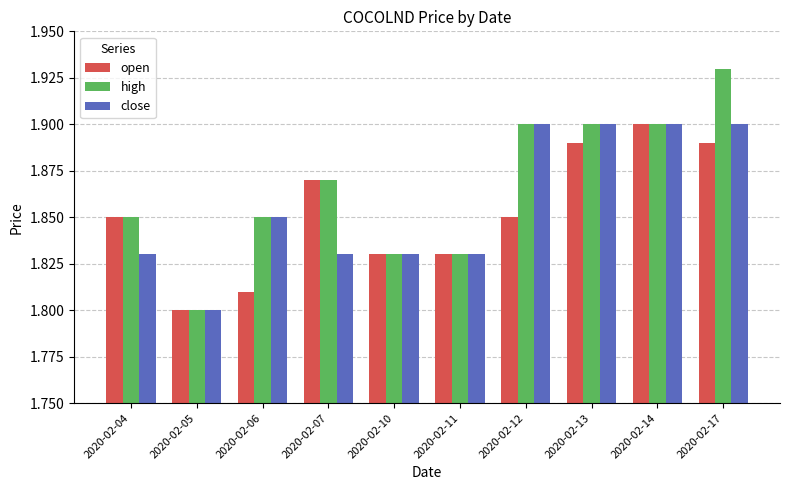

Which series has the largest total across all categories?

high